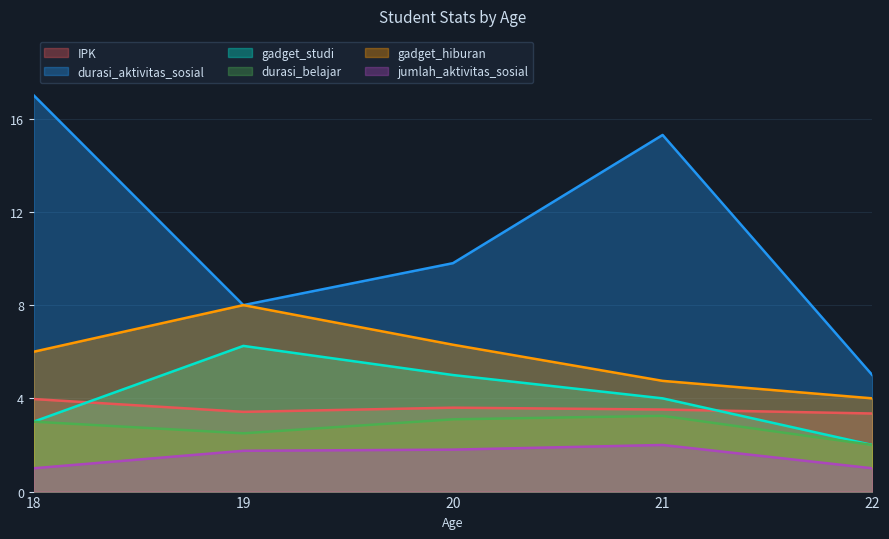

What is the total value across all series at 18?

34.0